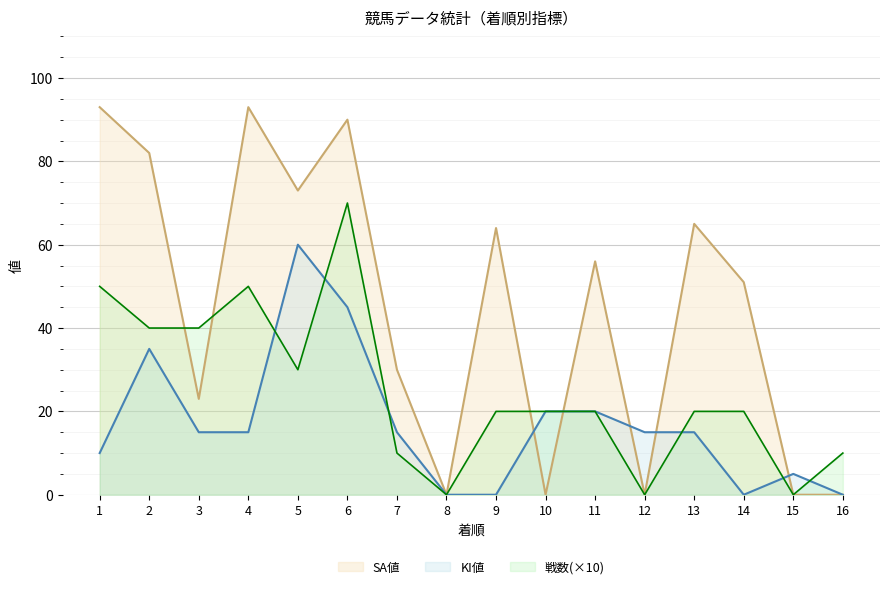

Reading left to right, what are all the values shown in this chart?

SA値_line: 93	82	23	93	73	90	30	0	64	0	56	0	65	51	0	0
KI値_line: 10	35	15	15	60	45	15	0	0	20	20	15	15	0	5	0
戦数_line: 50	40	40	50	30	70	10	0	20	20	20	0	20	20	0	10